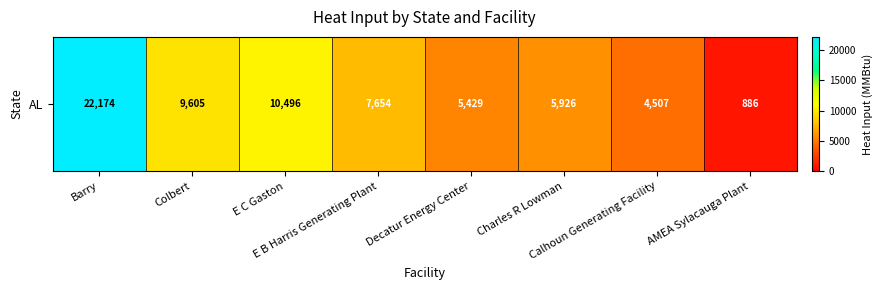

Reading right to left, transcribe all the data shown in this chart.

AMEA Sylacauga Plant=886.4	Calhoun Generating Facility=4507.1	Charles R Lowman=5926.1	Decatur Energy Center=5429.0	E B Harris Generating Plant=7654.1	E C Gaston=10496.4	Colbert=9605.3	Barry=22173.8